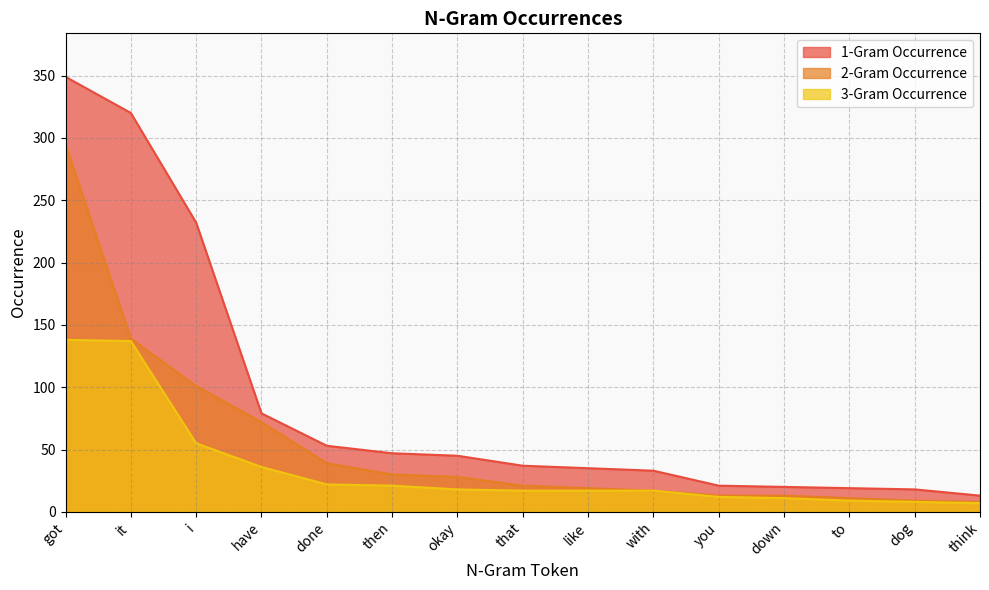

Is the value of 2-Gram Occurrence at got greater than the value of 1-Gram Occurrence at then?

Yes